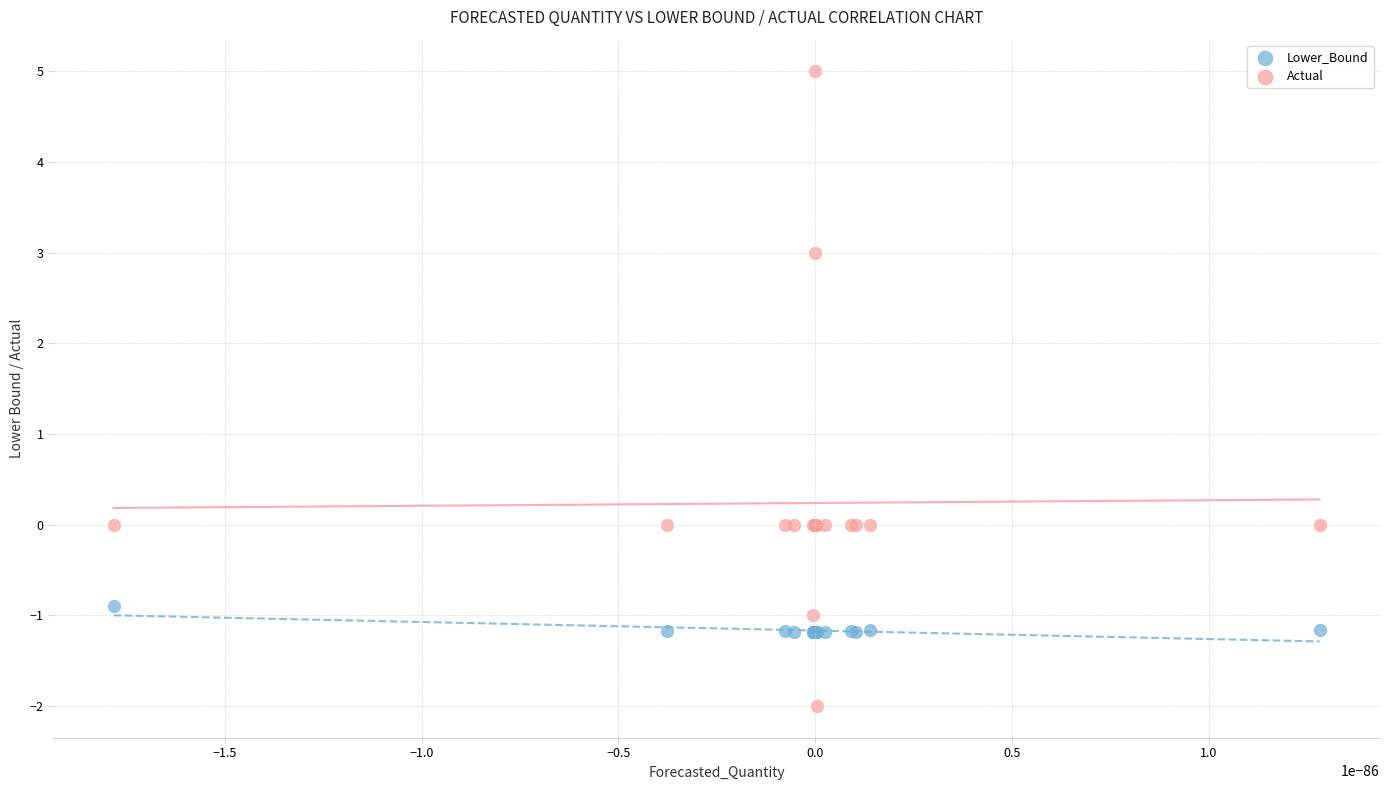

Which series reaches the maximum Y coordinate?

Actual